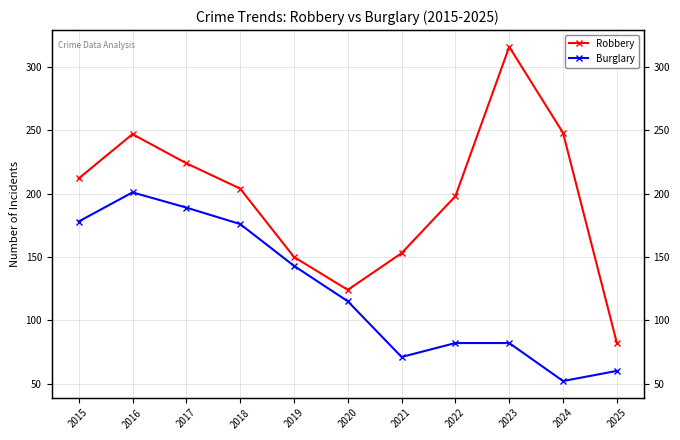

Rank the series by their maximum value, from lowest to highest.

Burglary, Robbery